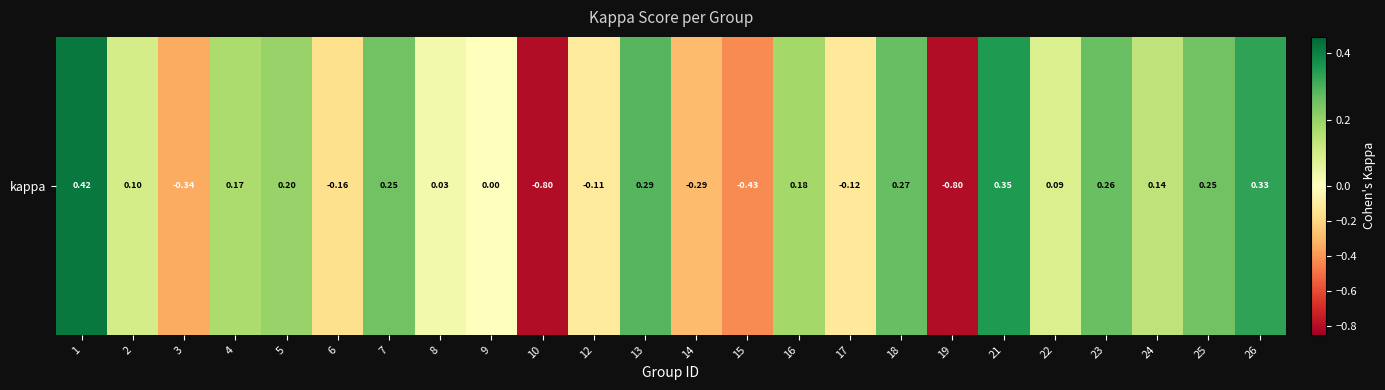

Which label corresponds to the smallest value in the chart?

10